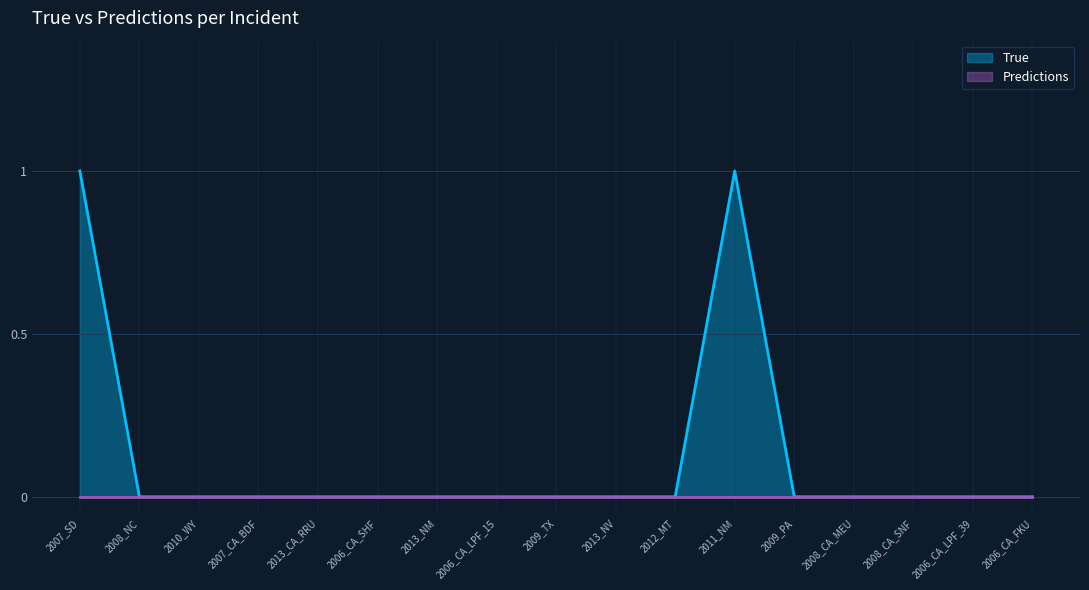

True or false: True and Predictions intersect in this chart.

True